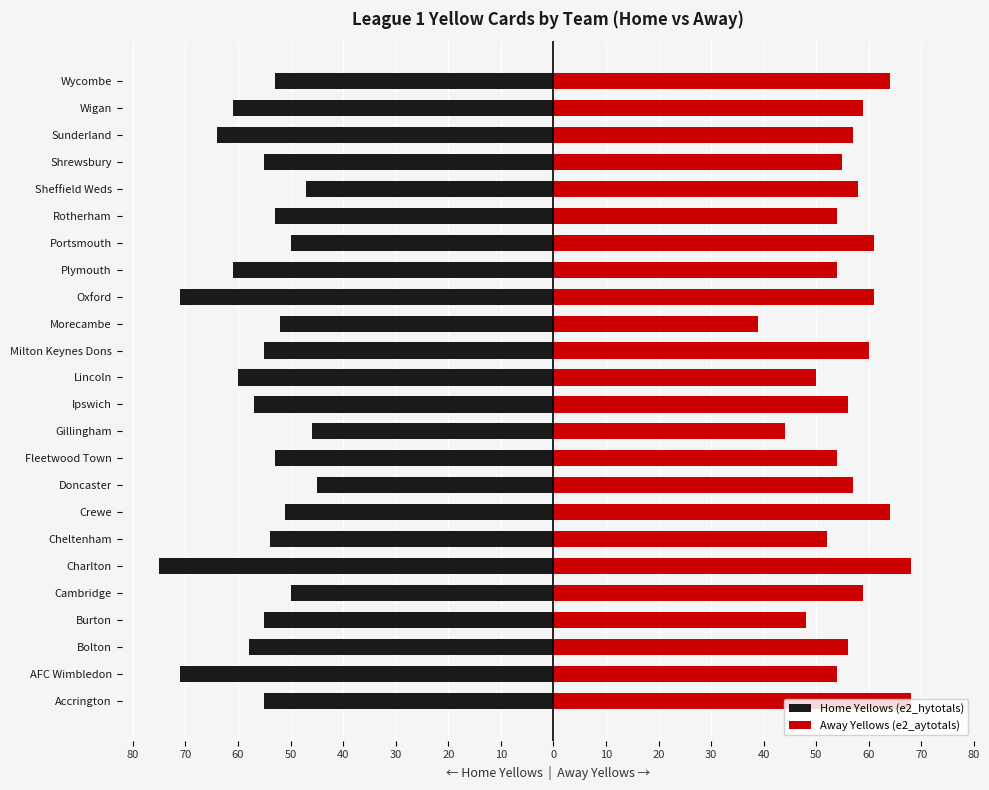

What is the difference between the highest and lowest values at 80?

123